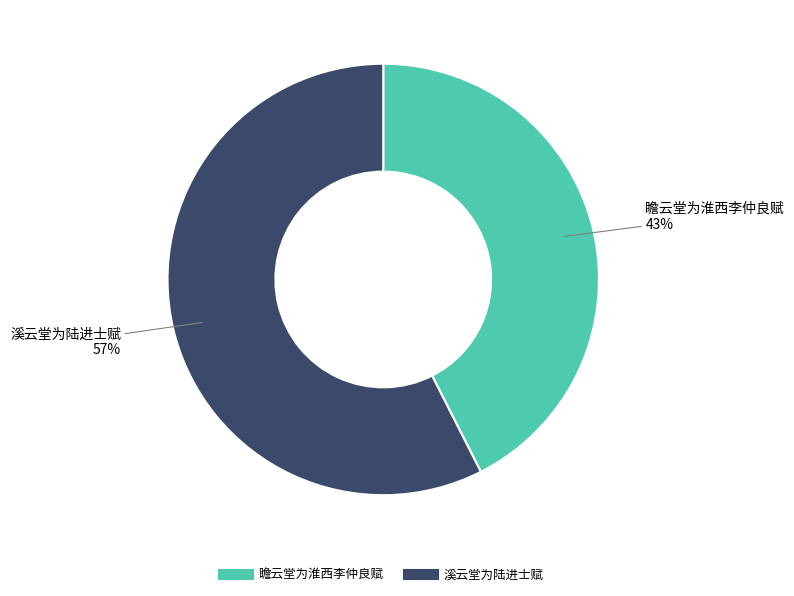

Which slice represents more than half of the pie?

溪云堂为陆进士赋